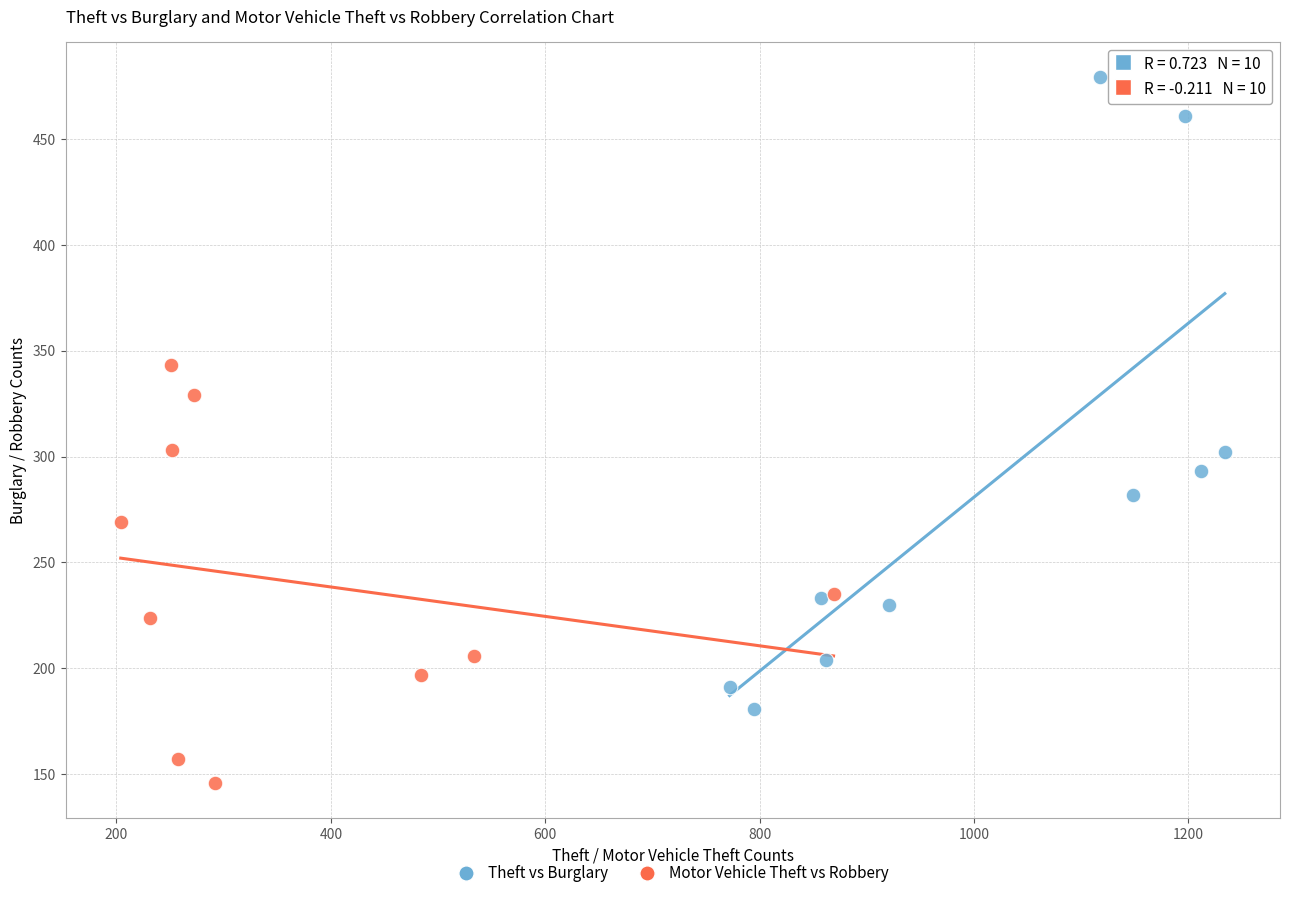

Which series contains the lowest Y value?

Motor Vehicle Theft vs Robbery